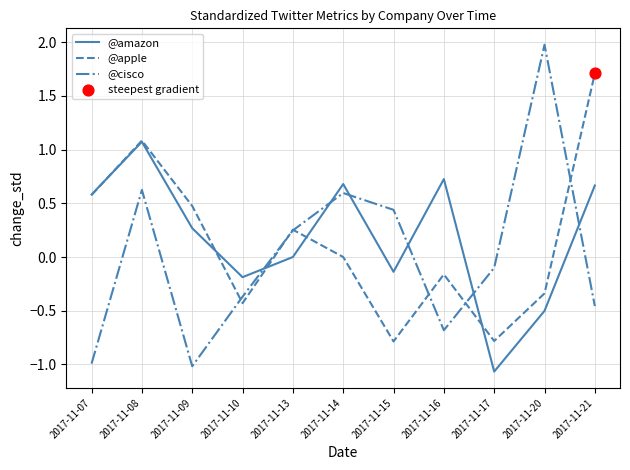

Where do @cisco and @amazon first cross each other?

2017-11-10 and 2017-11-13